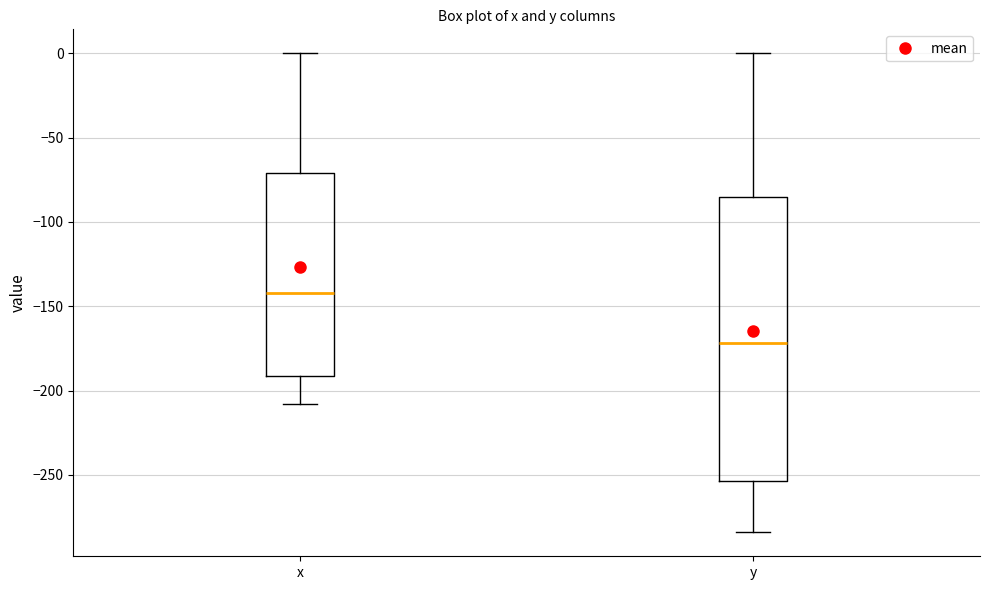

Which box has the lowest median line?

y